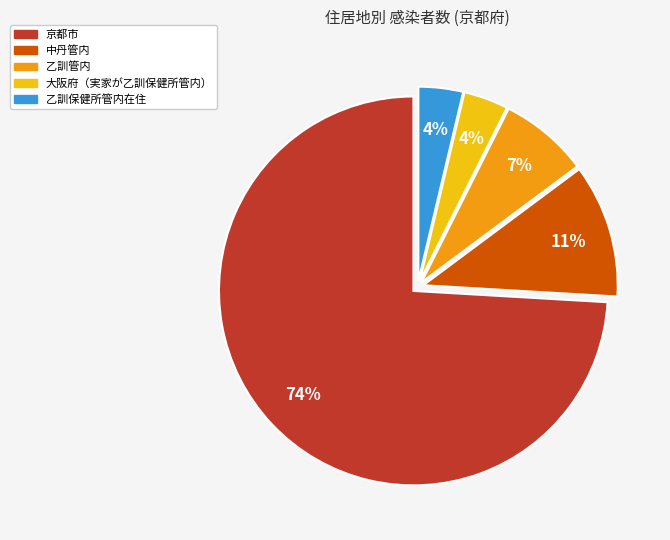

What percentage is the 乙訓管内 slice, to the nearest percent?

7%